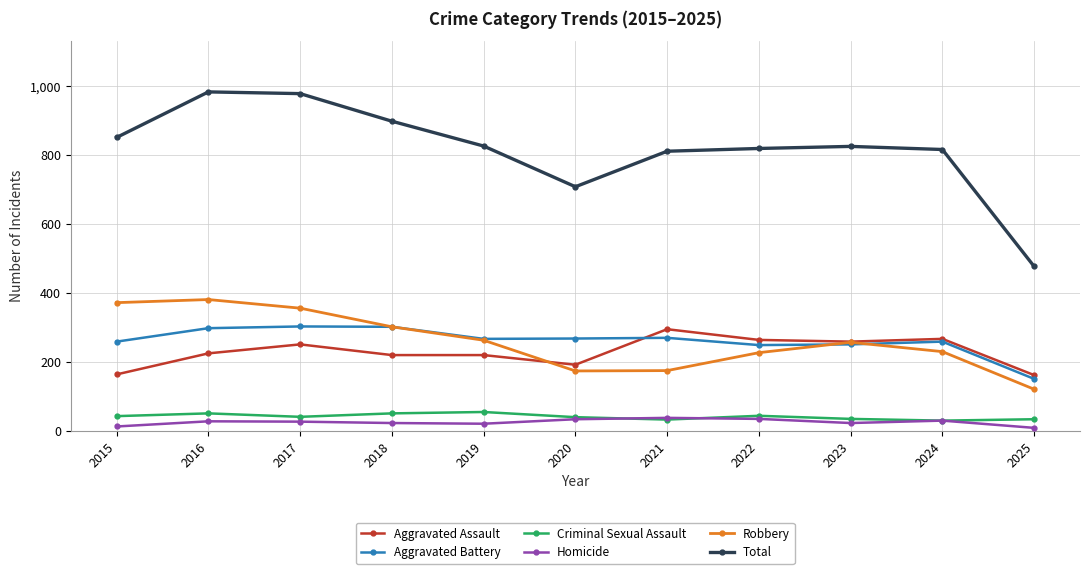

True or false: Aggravated Battery has a value of 410 at 2019.

False